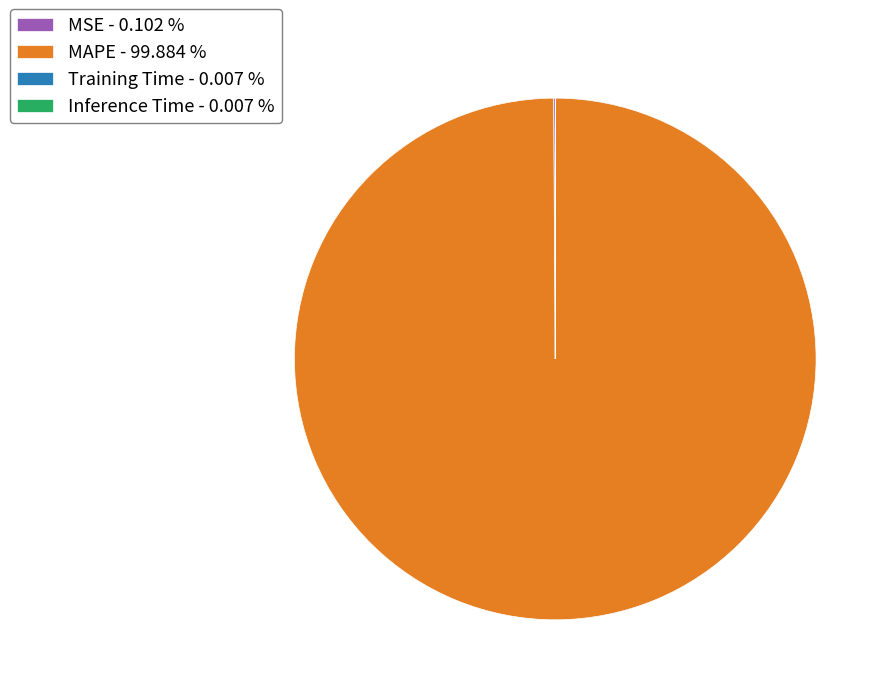

Does MAPE - 99.884 % represent more than half of the total?

Yes